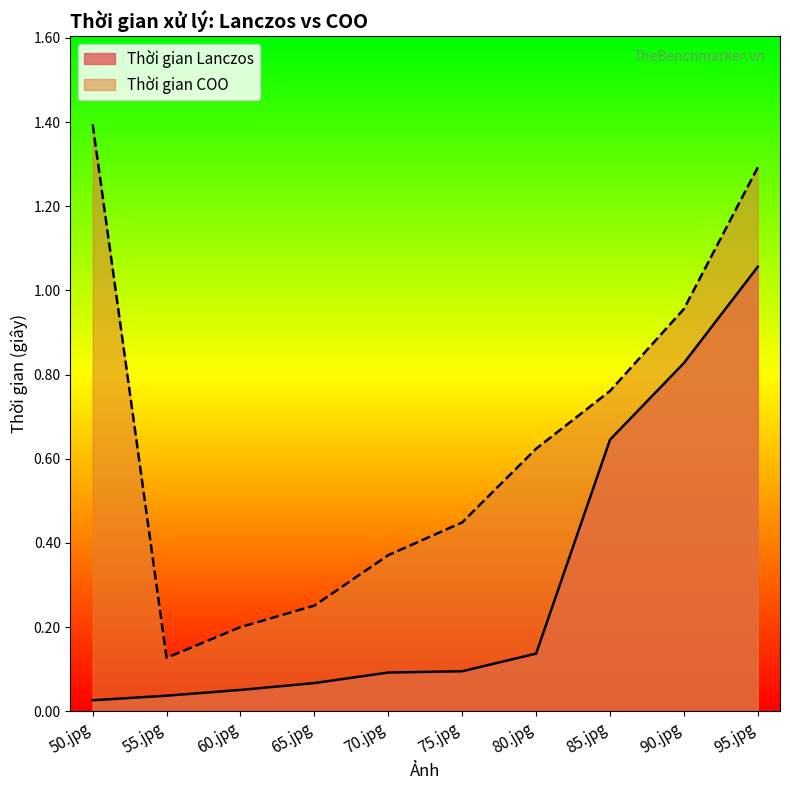

Rank the series at 70.jpg from lowest to highest value.

Thời gian Lanczos, Thời gian COO